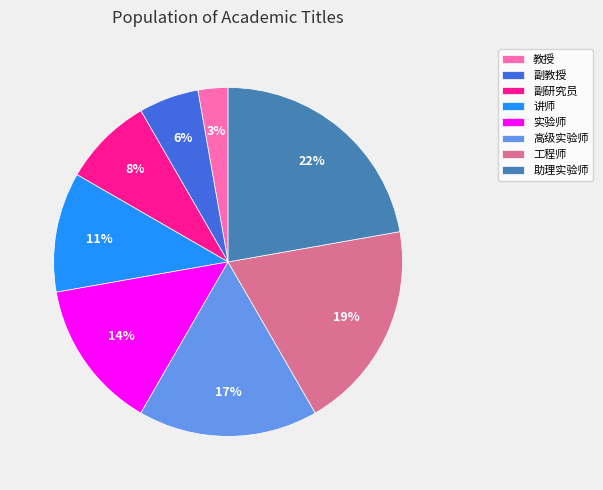

What percentage is the 助理实验师 slice, to the nearest percent?

22%